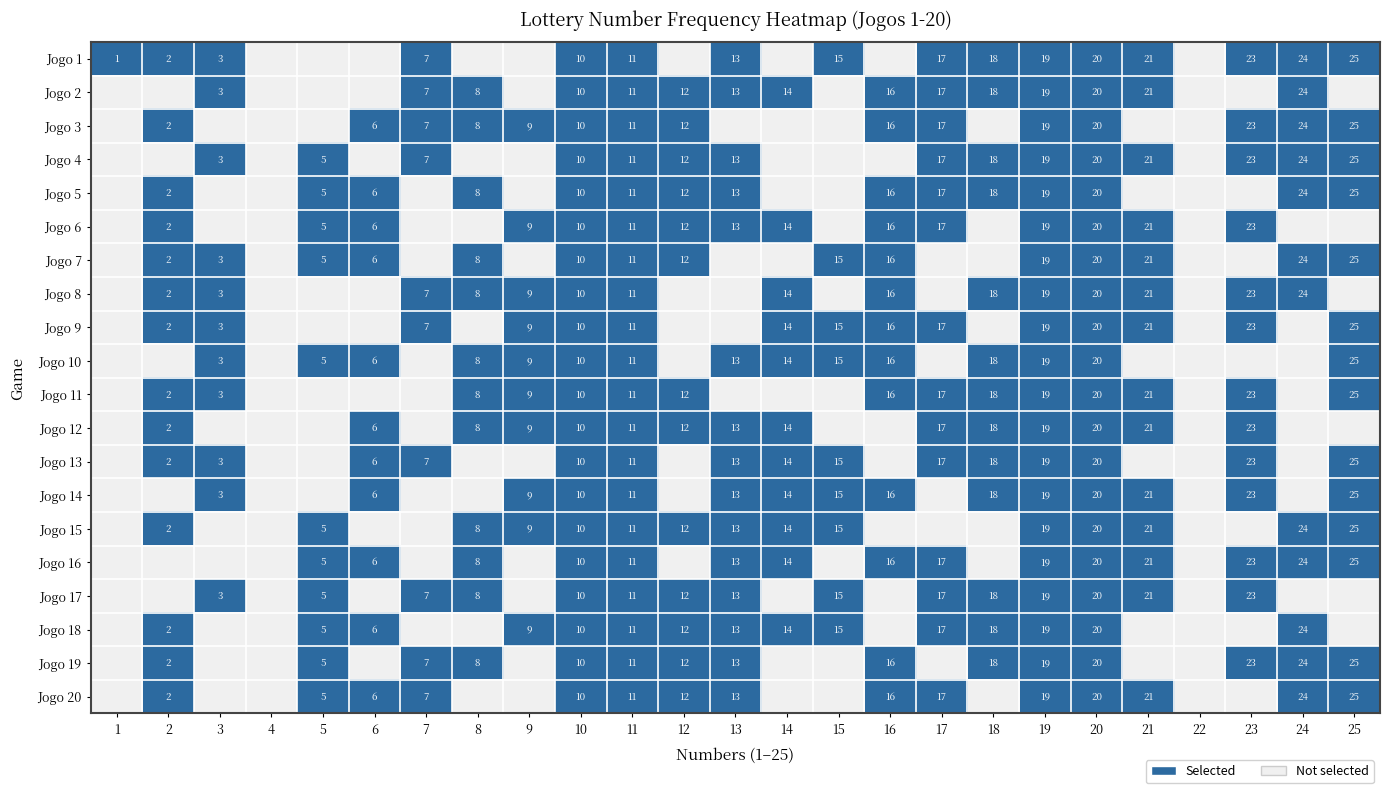

The value of Jogo 7 at 5 is 5. True or false?

True